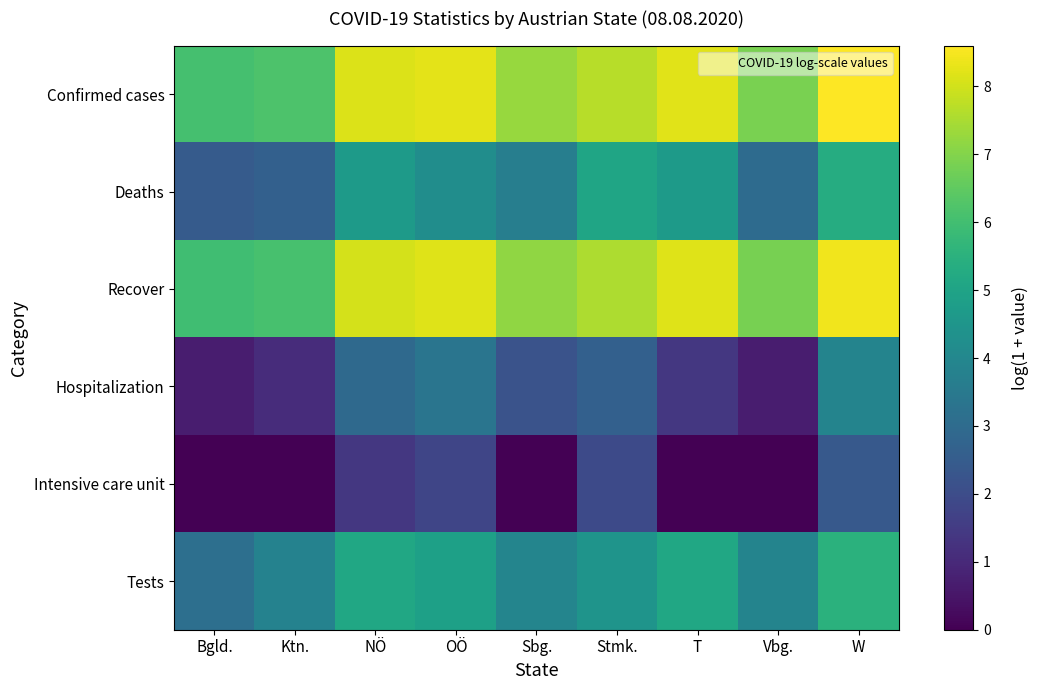

At which category is the sum across all series the highest?

W